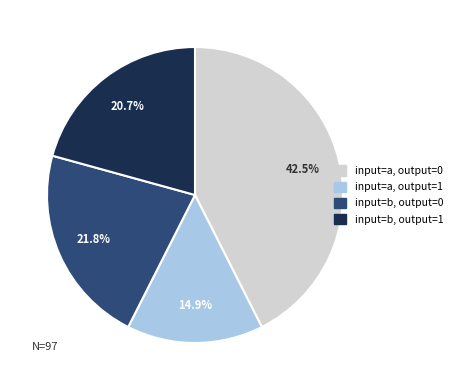

To the nearest percent, what portion does input=b, output=0 represent?

22%